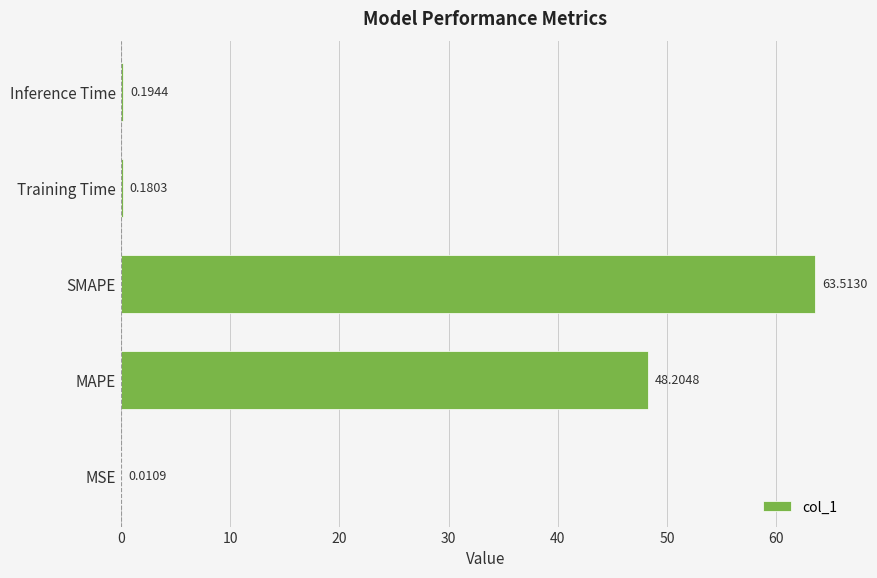

Count the number of categories in the chart.

5